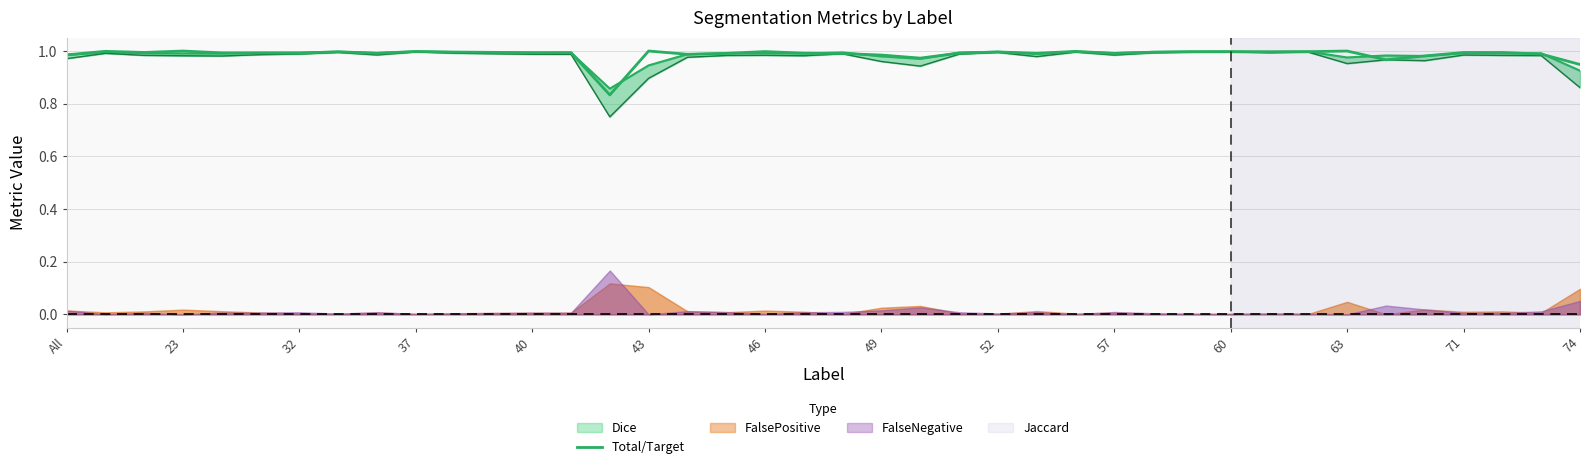

The chart shows a value of 1.6 at 63. True or false?

False